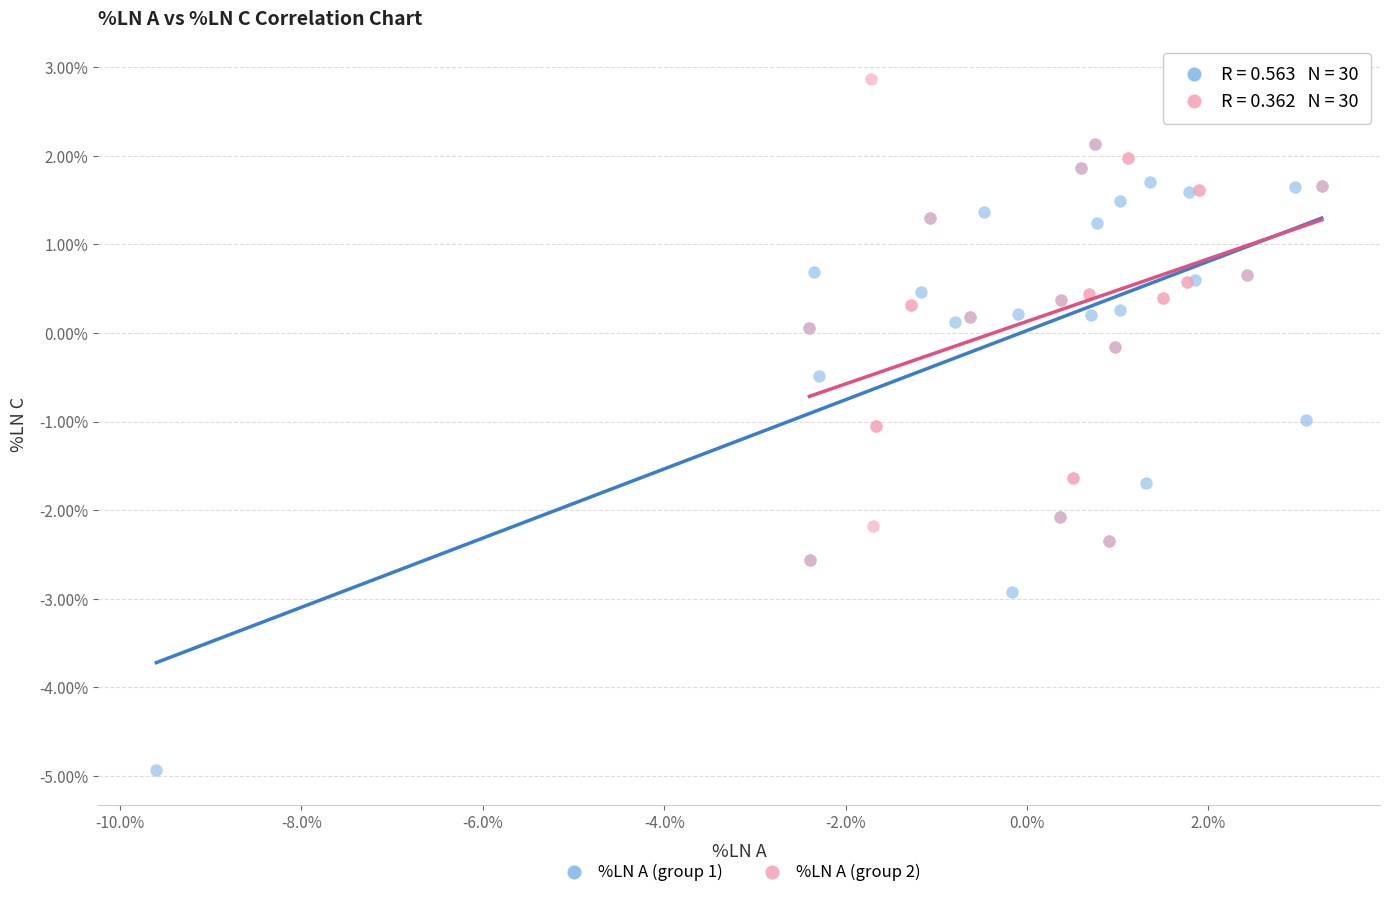

Which series has the largest Y range (max minus min)?

%LN A (group 1)